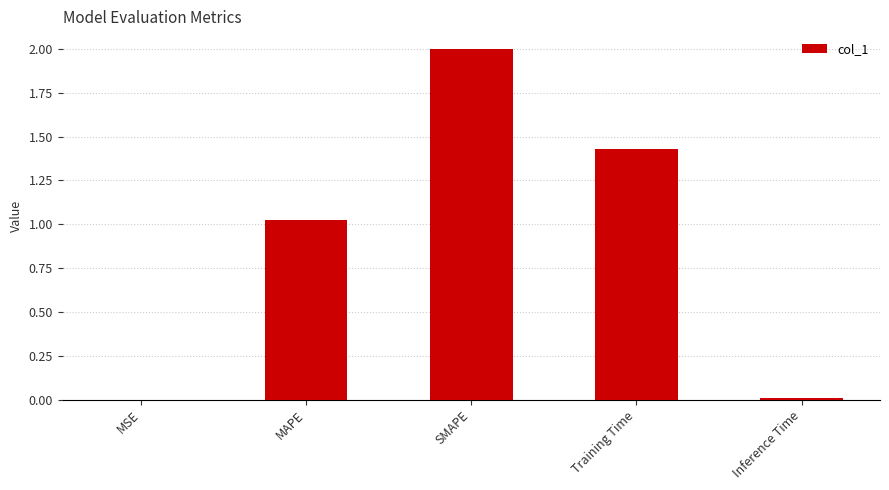

Where is the data nearest to the value 1?

MAPE